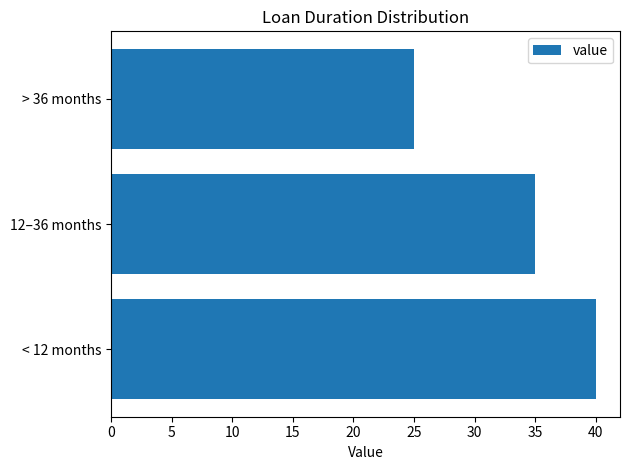

The chart shows a value of 10 at > 36 months. True or false?

False